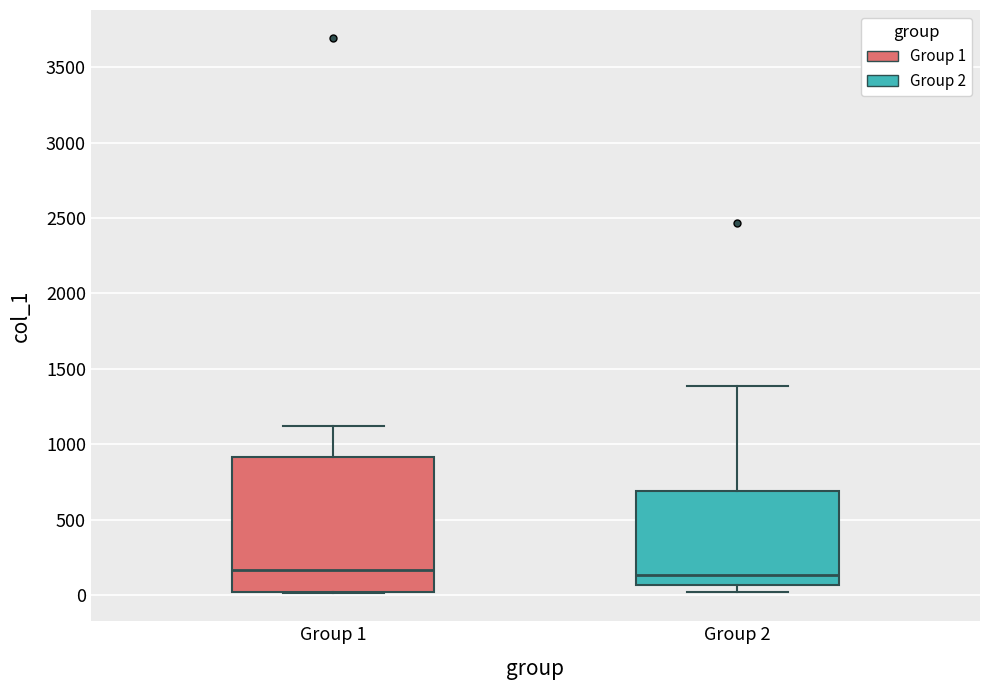

Reading left to right, transcribe this box plot: for each box, give where its median line is, the range the box spans, and where its two whiskers end, as read against the y-axis. The values are not printed on the chart, so give them approximately, as read against the axis.

Group 1: median 150, box 0 to 900, whiskers 0 to 1100
Group 2: median 150, box 50 to 700, whiskers 0 to 1400